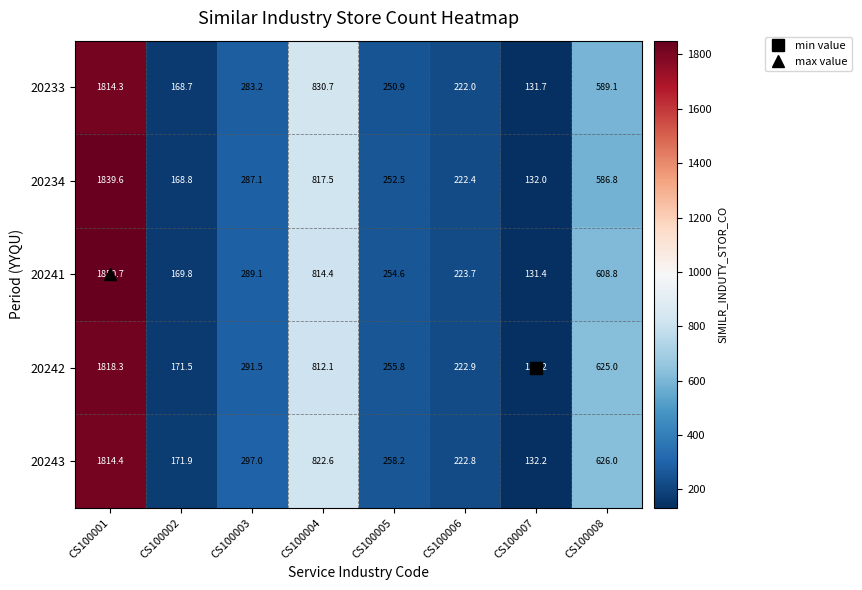

What is the total value across all series at CS100001?

9137.3